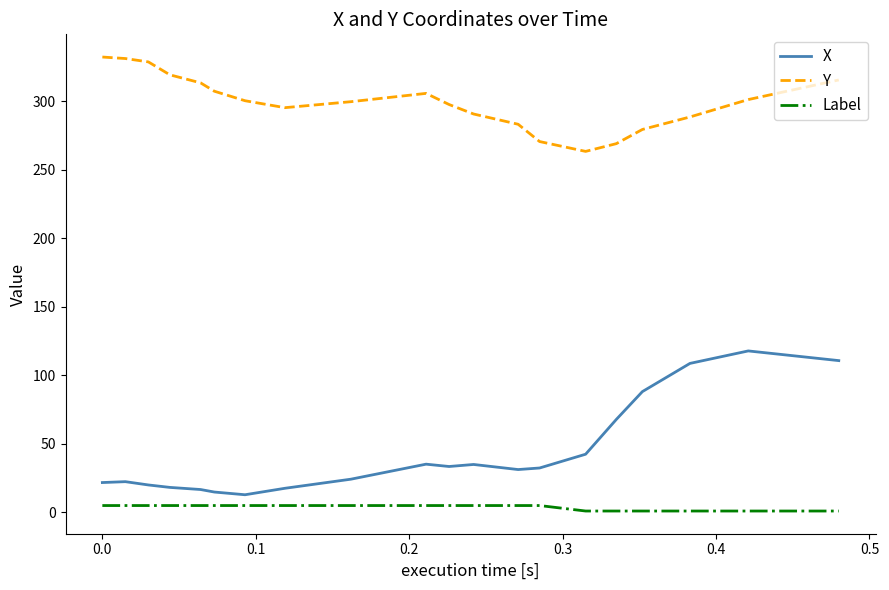

What is the minimum value for X?

12.9